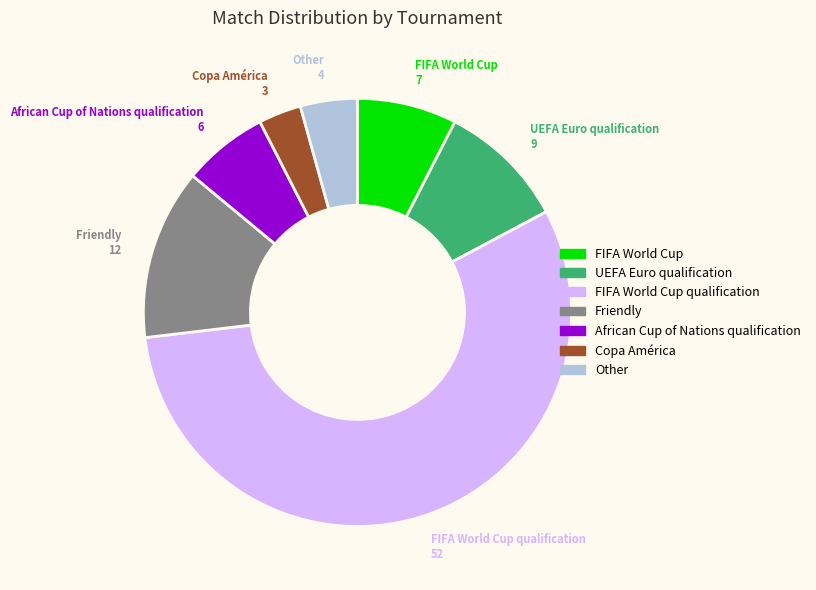

Is there any slice that represents more than half of the pie?

Yes